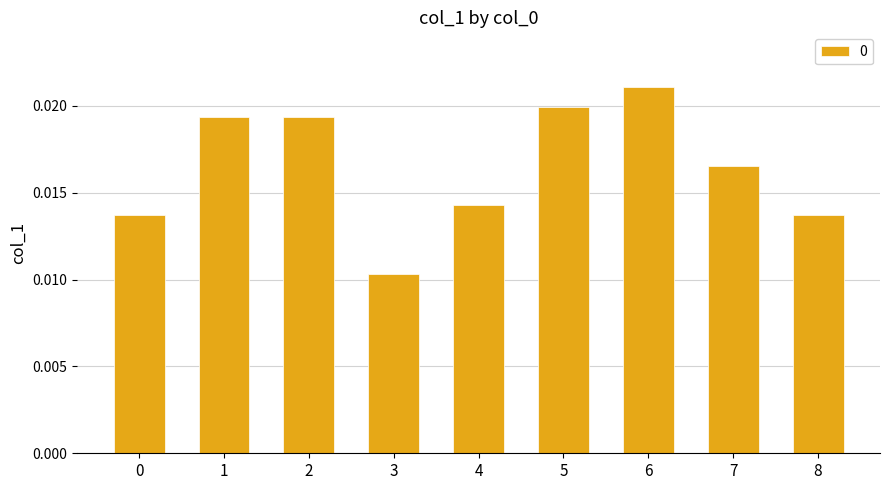

Where is the data nearest to the value 0?

3